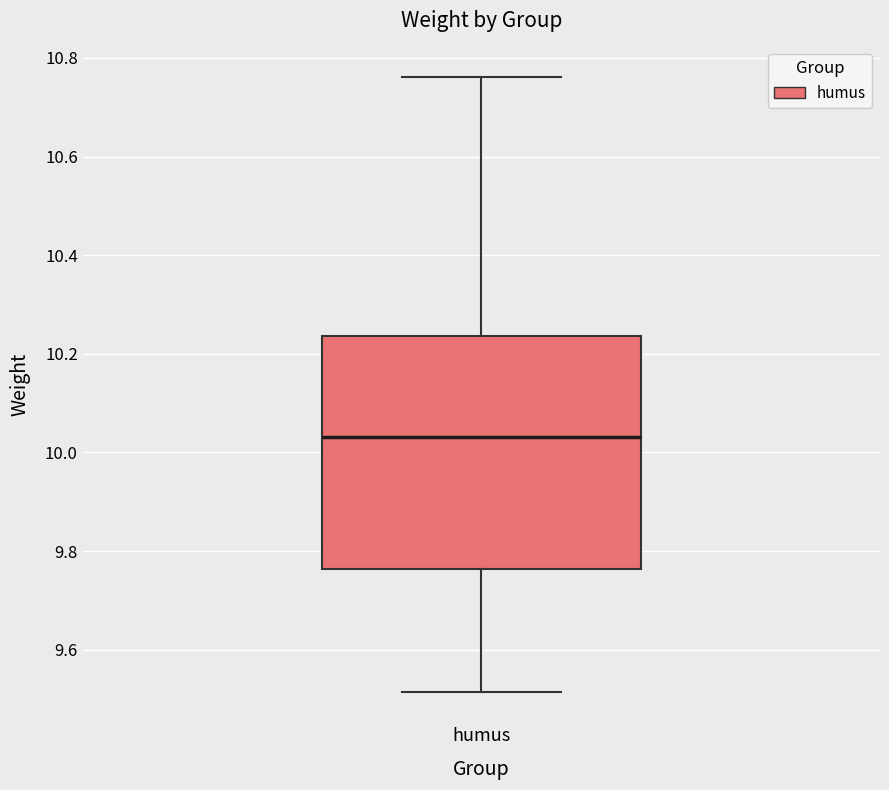

Transcribe this box plot: give where the median line is, the range the box spans, and where the two whiskers end, as read against the y-axis. The values are not printed on the chart, so give them approximately, as read against the axis.

median 10.04, box 9.76 to 10.24, whiskers 9.52 to 10.76